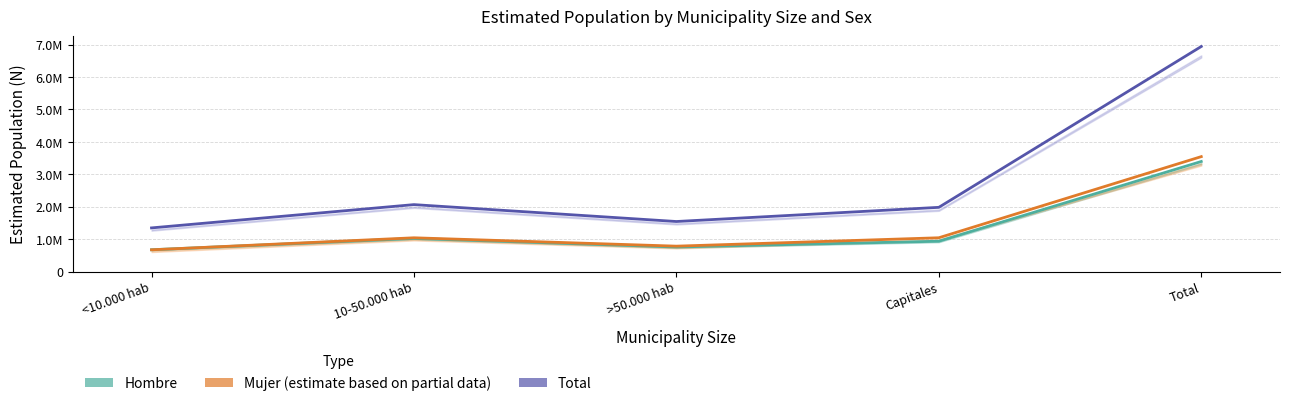

The value of Mujer (estimate) at 10-50.000 hab is 1688905. True or false?

False